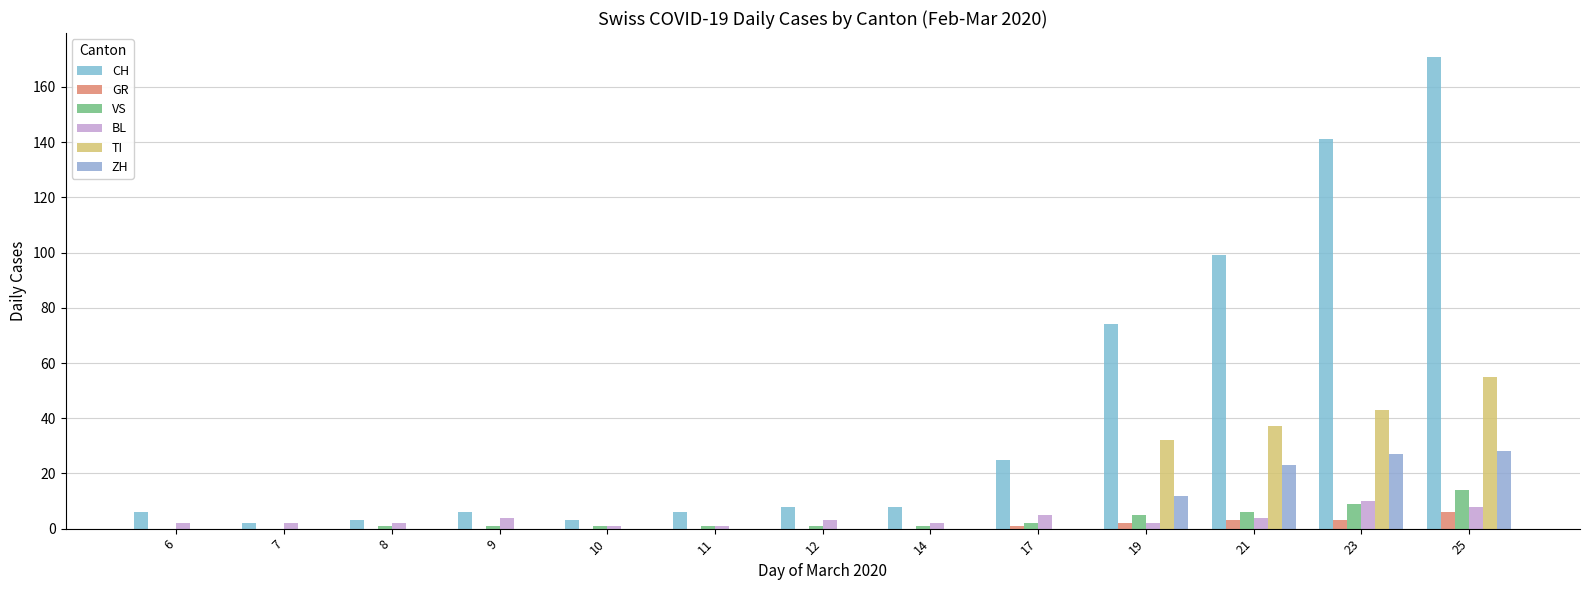

Between 8 and 19, which series saw the biggest shift?

CH